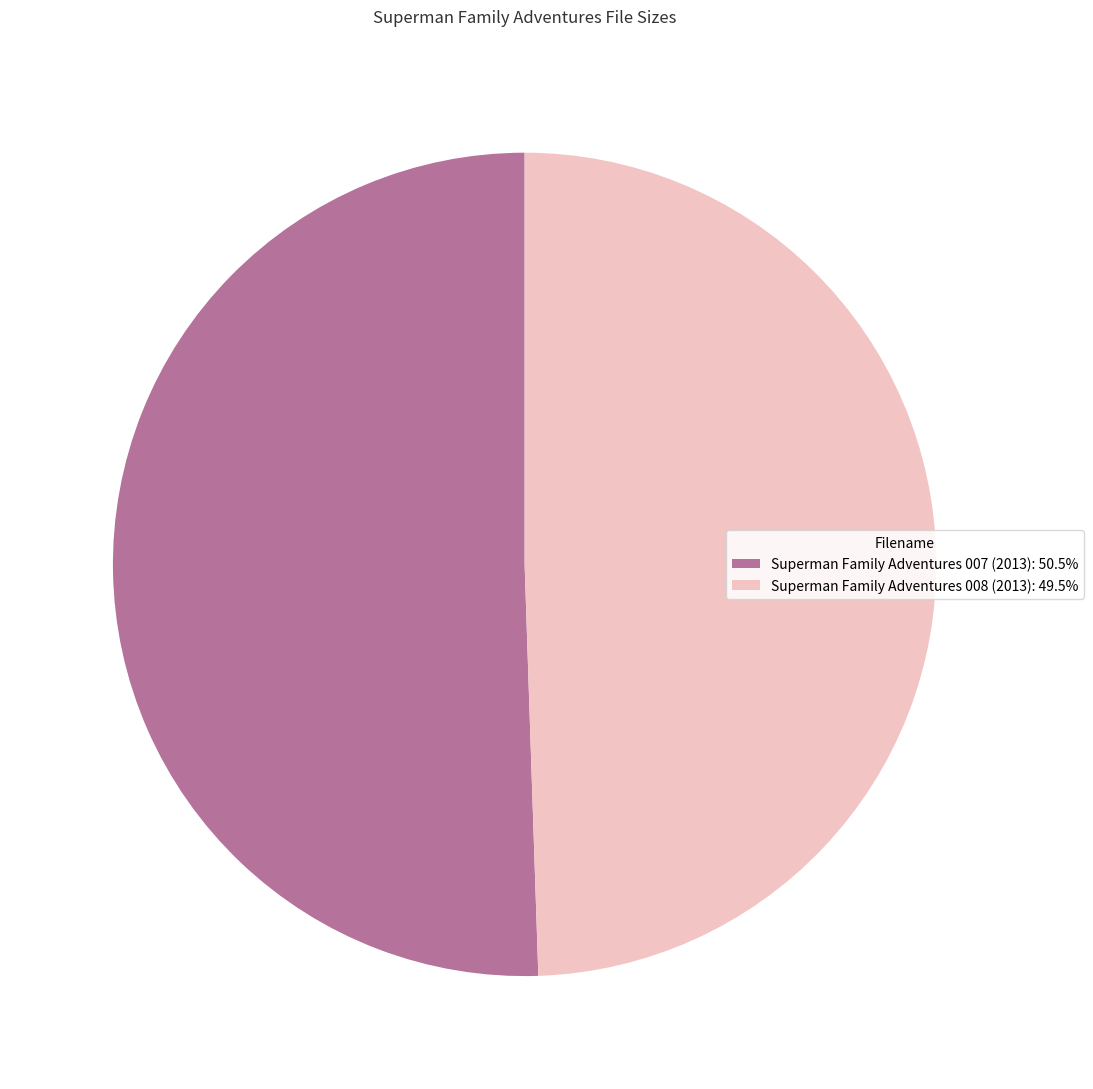

Rank the categories by value from highest to lowest.

Superman Family Adventures 007 (2013), Superman Family Adventures 008 (2013)